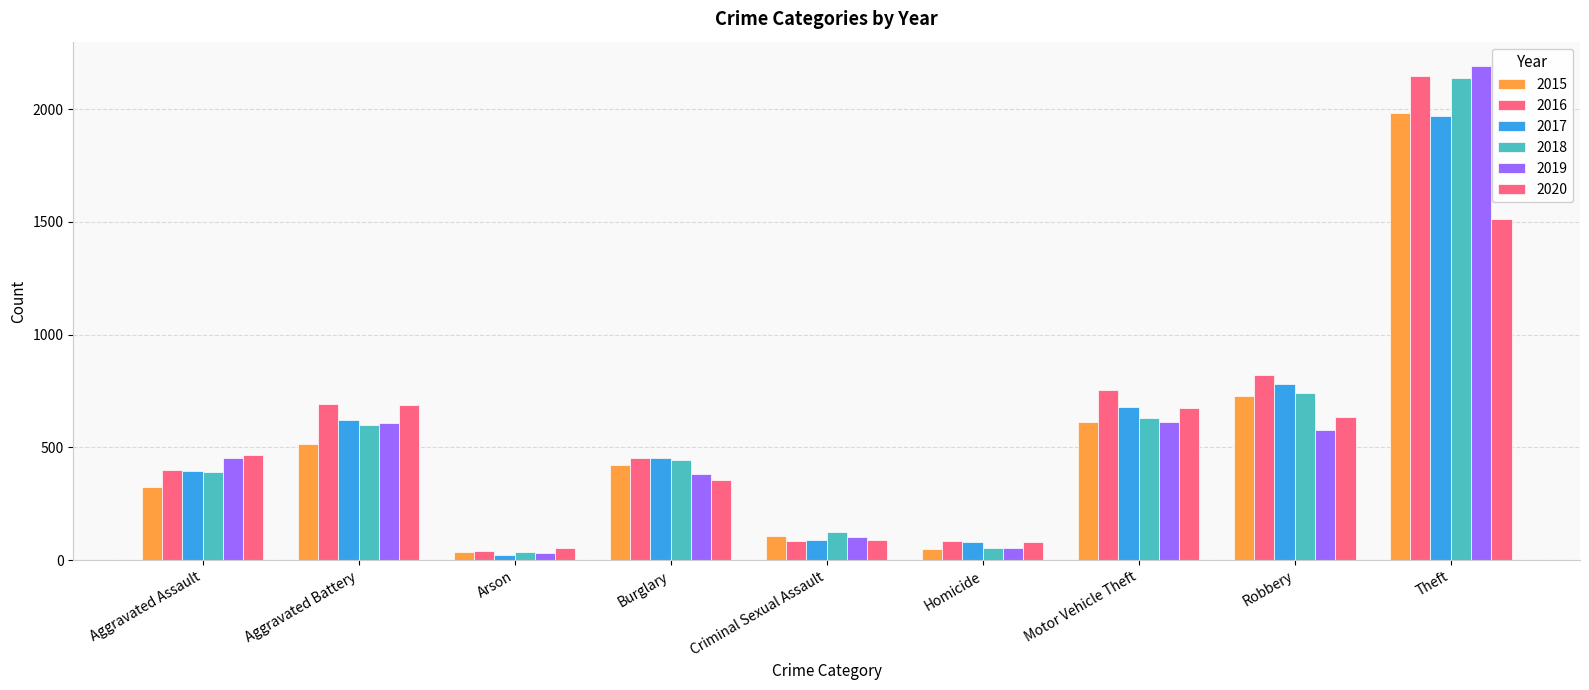

What is the sum of all 2017 values?

5096